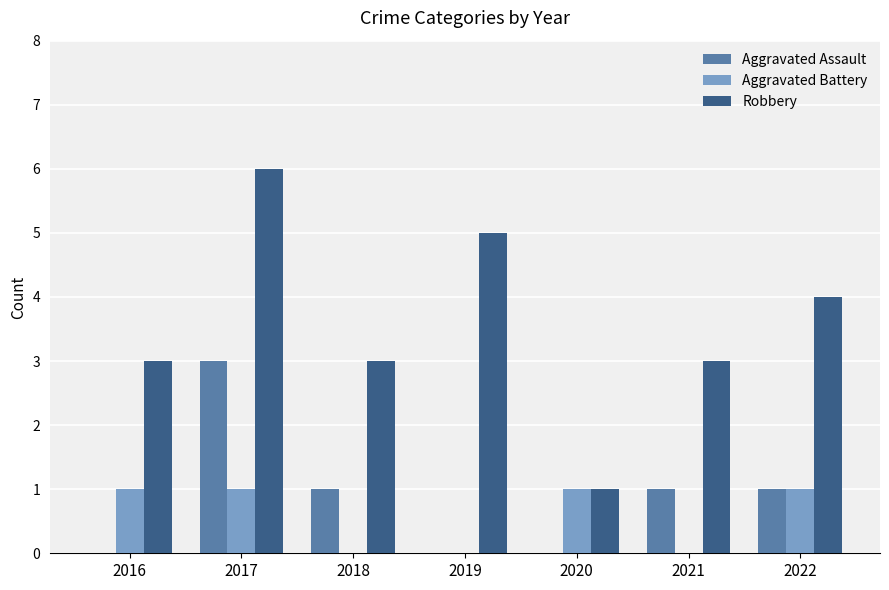

Which series has the largest total across all categories?

Robbery